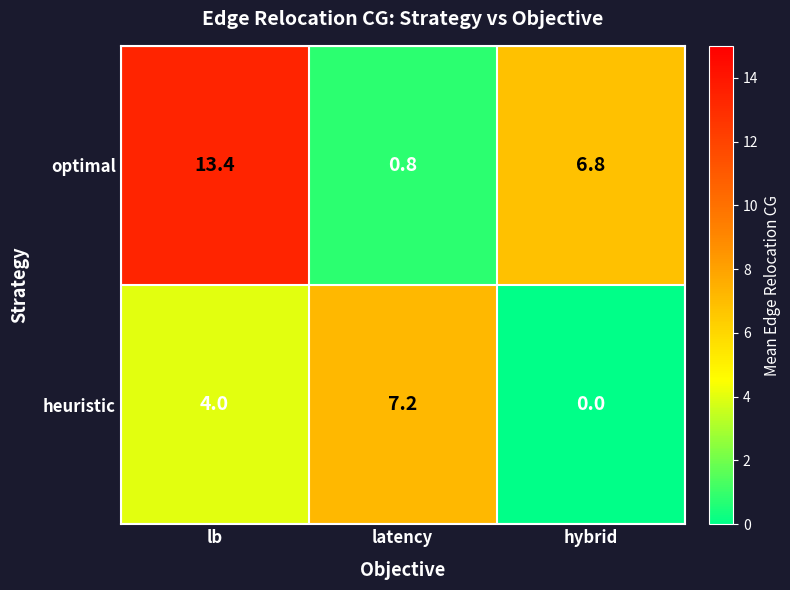

Between latency and hybrid, which series saw the biggest shift?

heuristic